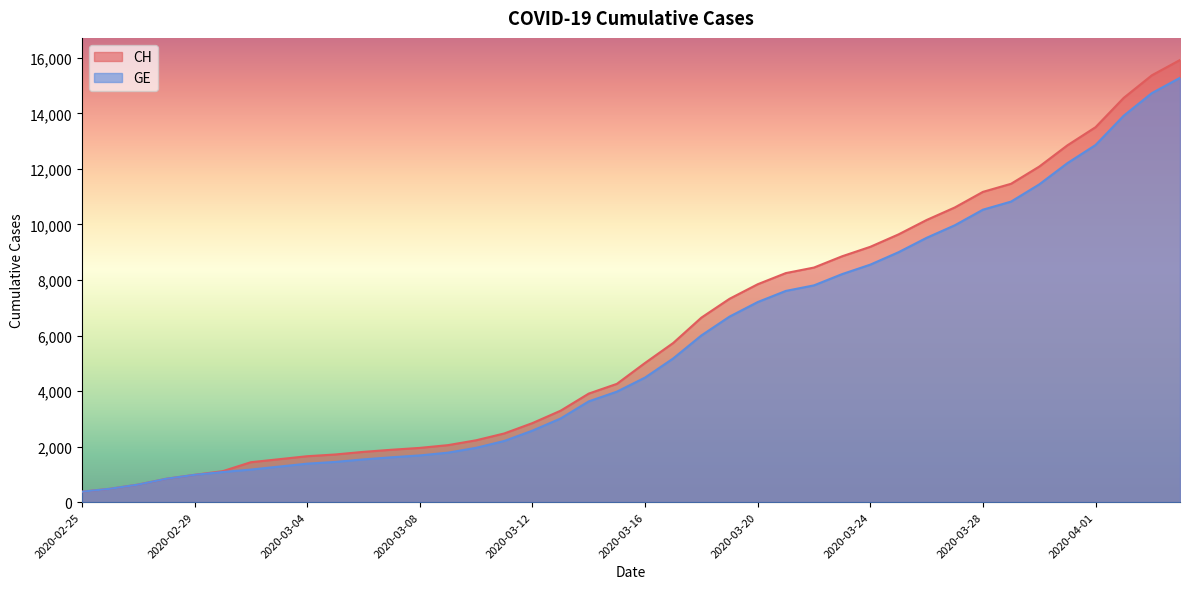

Reading left to right, list all the values displayed in this chart.

CH: 375	479	630	840	981	1113	1436	1544	1652	1715	1809	1885	1952	2051	2226	2472	2845	3291	3908	4259	5012	5731	6644	7323	7847	8249	8449	8855	9196	9642	10162	10613	11175	11467	12086	12852	13505	14561	15375	15926
GE: 375	479	630	840	981	1083	1171	1278	1384	1447	1538	1614	1681	1780	1955	2201	2574	3010	3627	3978	4485	5174	6002	6681	7205	7607	7807	8213	8554	9000	9520	9971	10533	10825	11444	12210	12863	13919	14733	15284